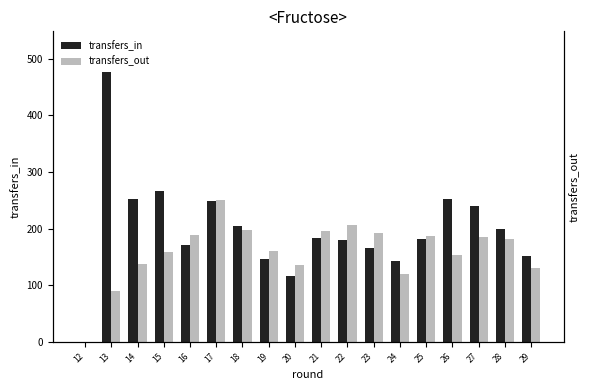

List the series in order of their overall mean, lowest first.

transfers_out, transfers_in